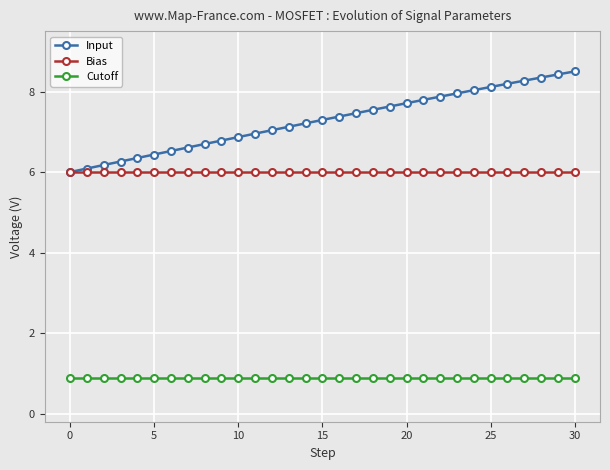

Count the number of data series in this chart.

3